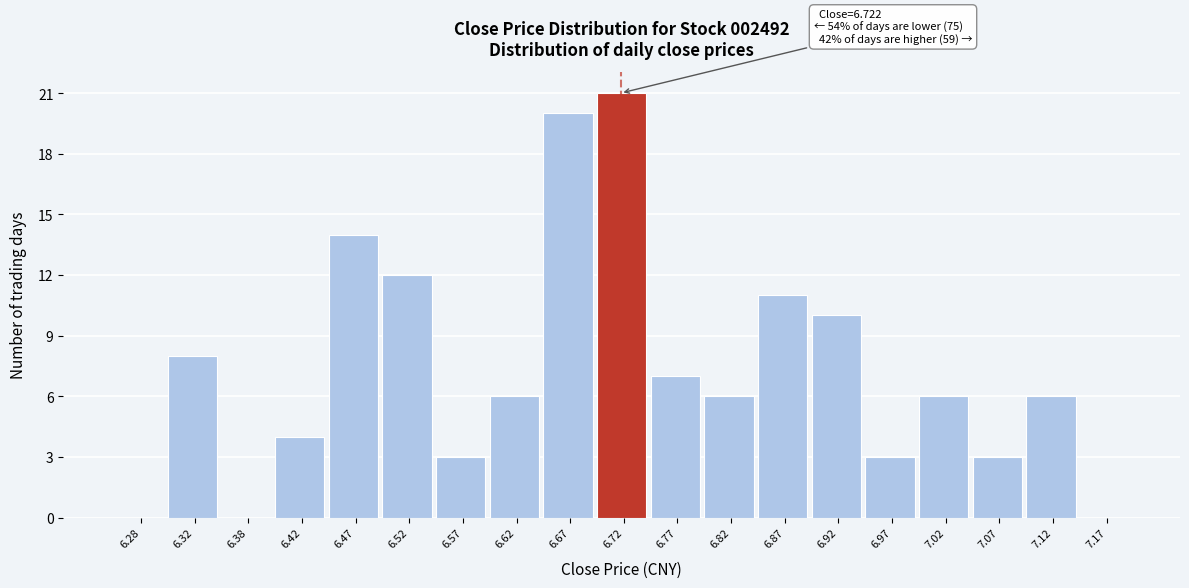

Which range on the x-axis has the tallest bar?

6.70 to 6.75